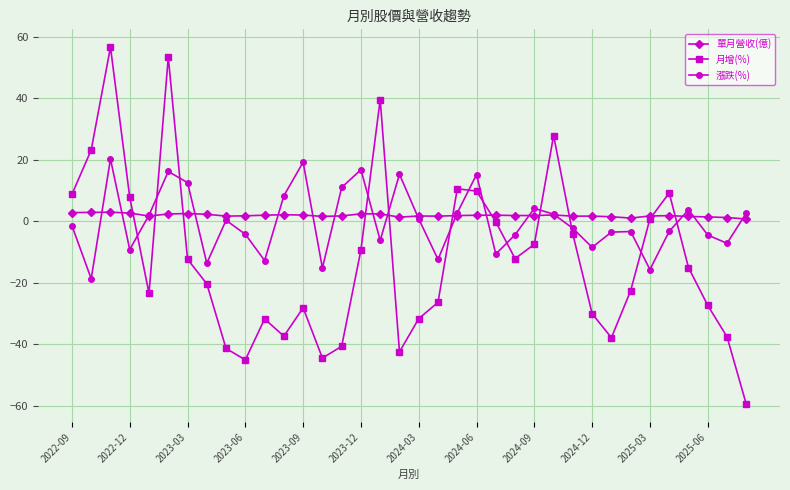

What is the greatest value displayed?

56.6